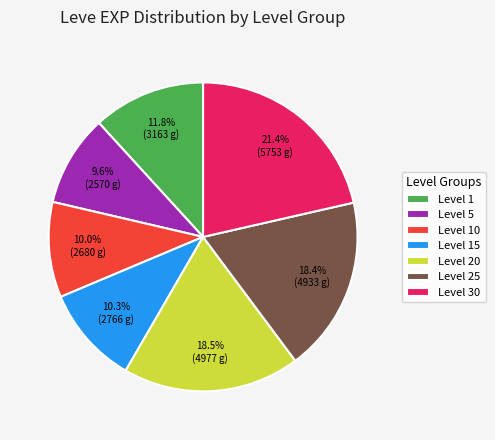

Is there any slice that represents more than half of the pie?

No